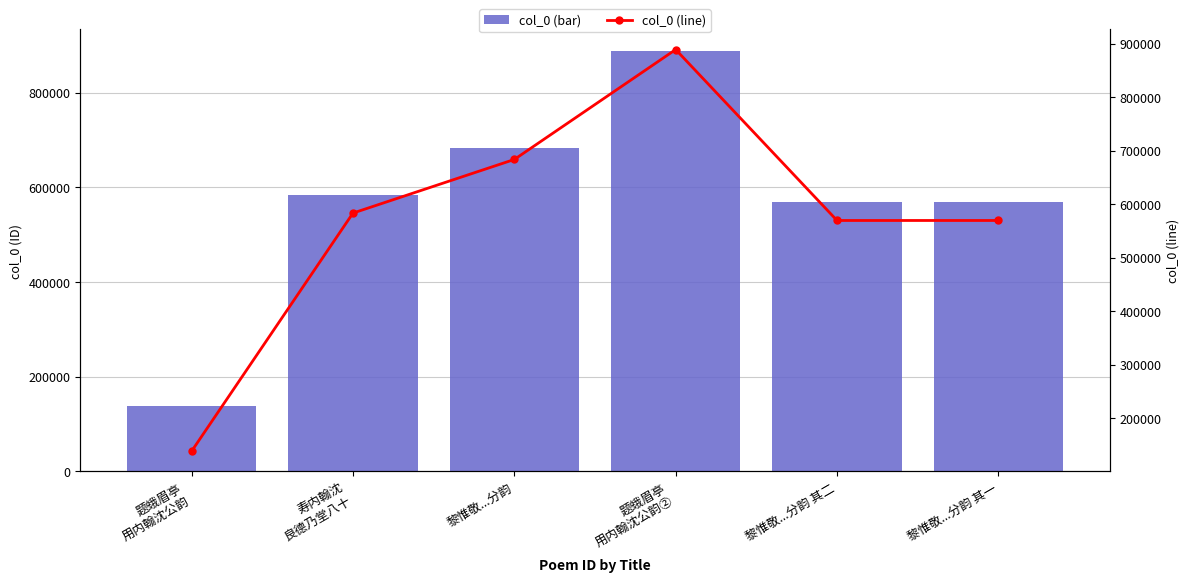

True or false: col_0 has a value of 314879 at 黎惟敬...分韵 其一.

False